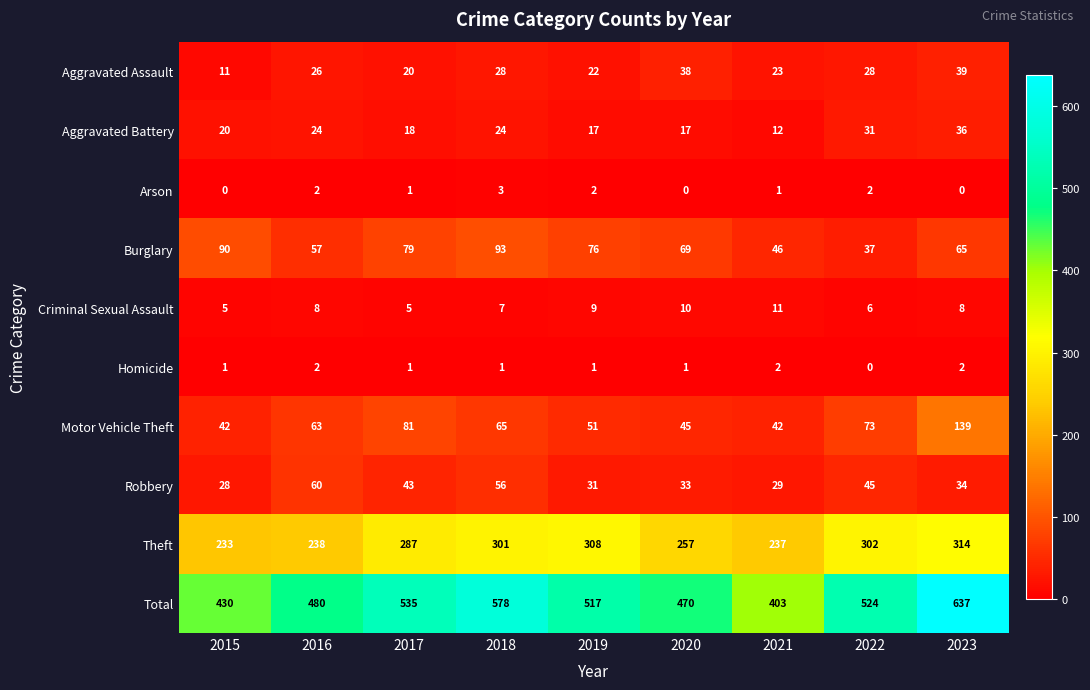

At 2021, list the series in order from largest to smallest.

Total, Theft, Burglary, Motor Vehicle Theft, Robbery, Aggravated Assault, Aggravated Battery, Criminal Sexual Assault, Homicide, Arson